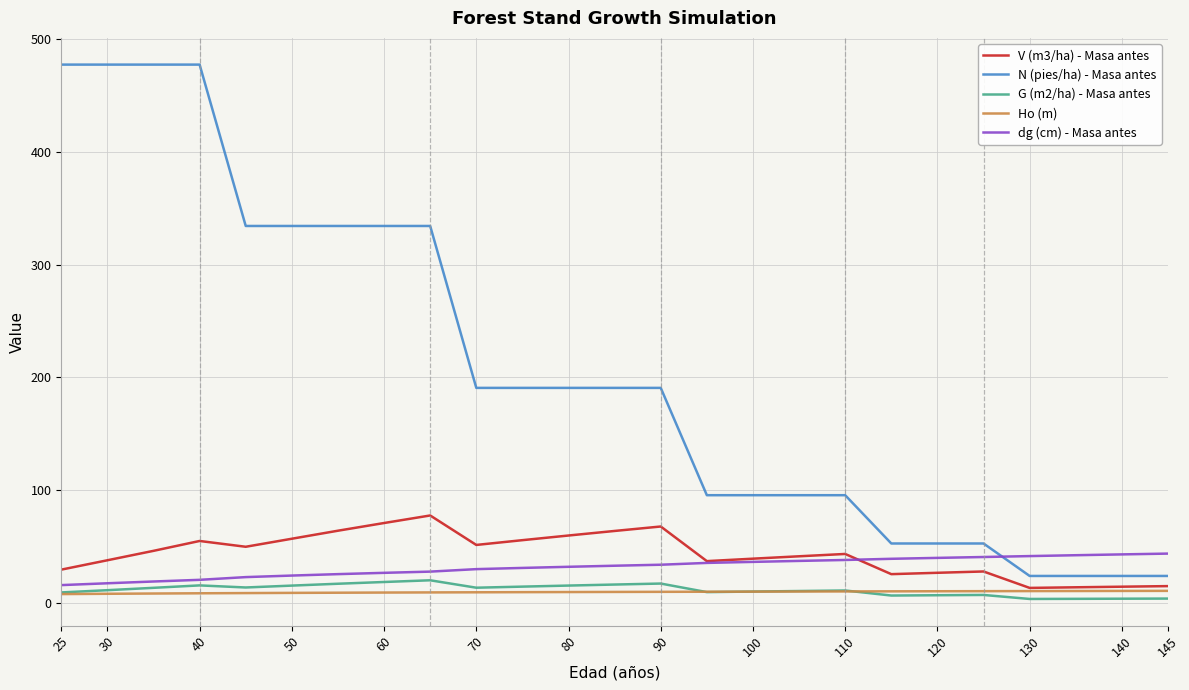

True or false: G (m2/ha) - Masa antes and N (pies/ha) - Masa antes intersect in this chart.

False